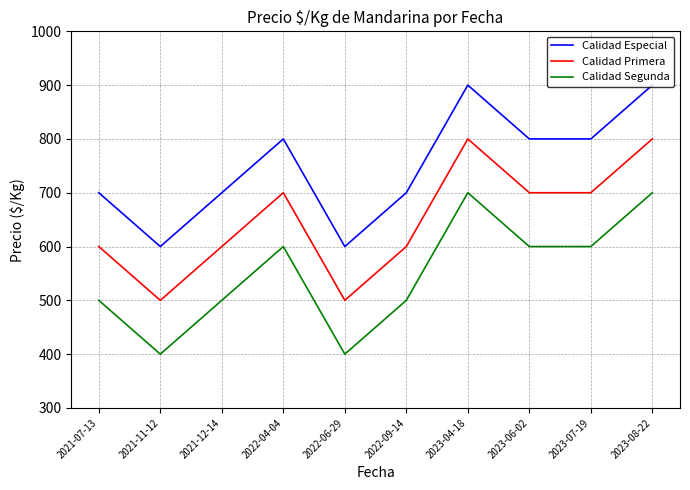

What is the difference between the maximum and minimum values in the Calidad Segunda series?

300